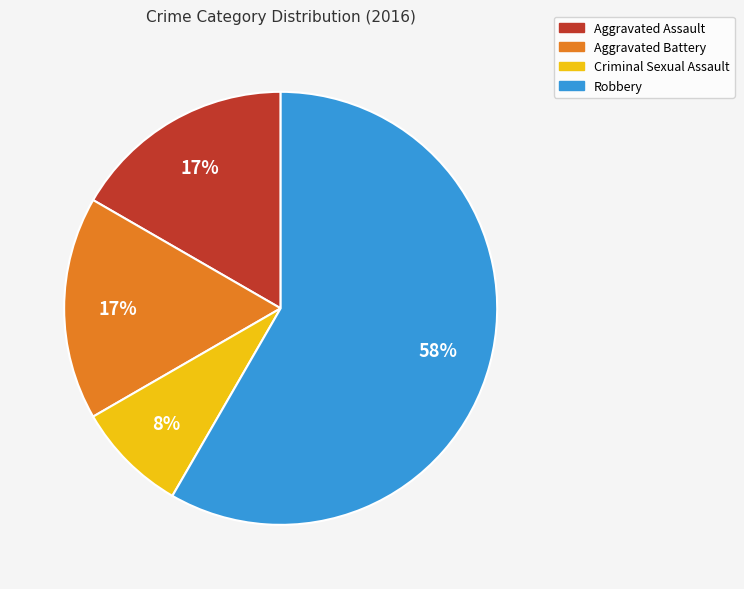

Which category accounts for the majority?

Robbery